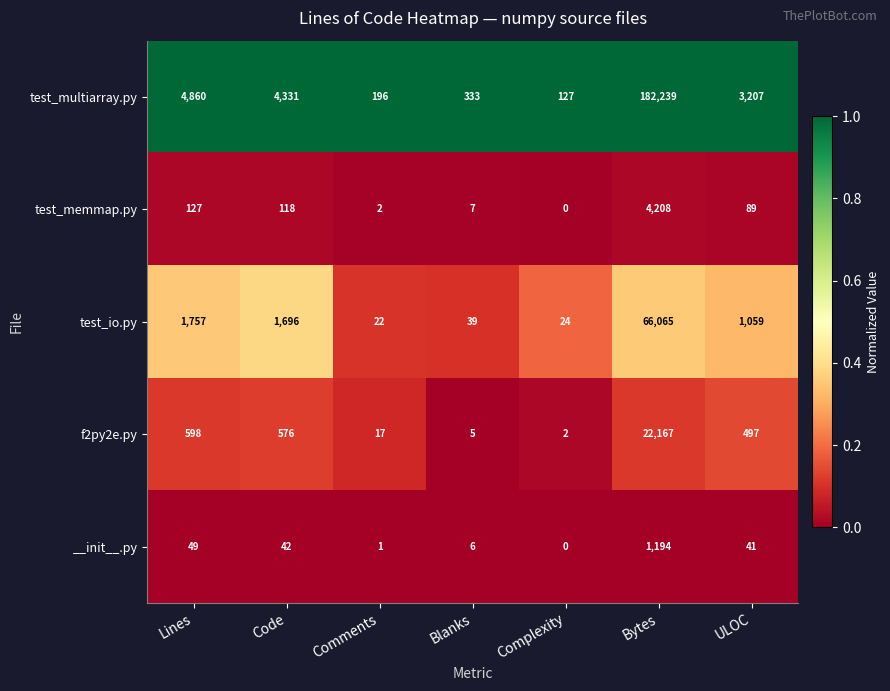

The value of f2py2e.py at Comments is 28. True or false?

False